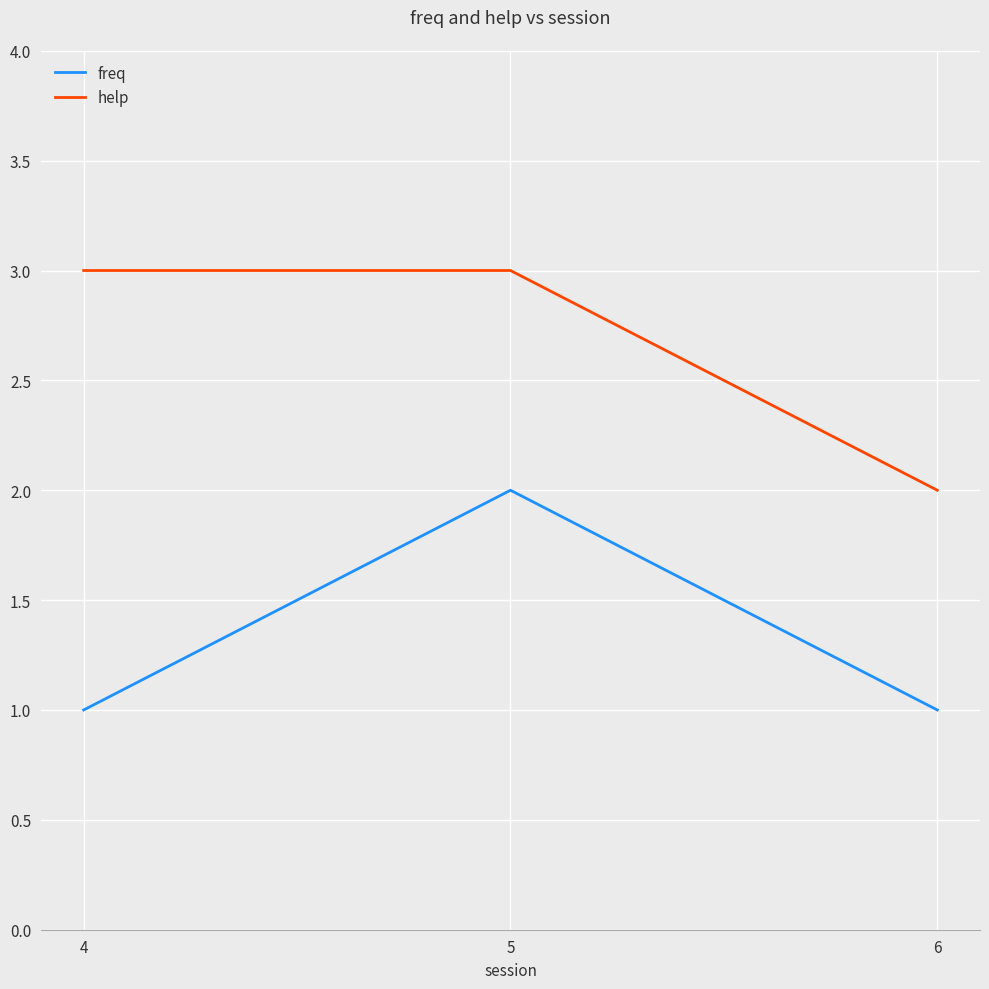

At which category is the sum across all series the highest?

5